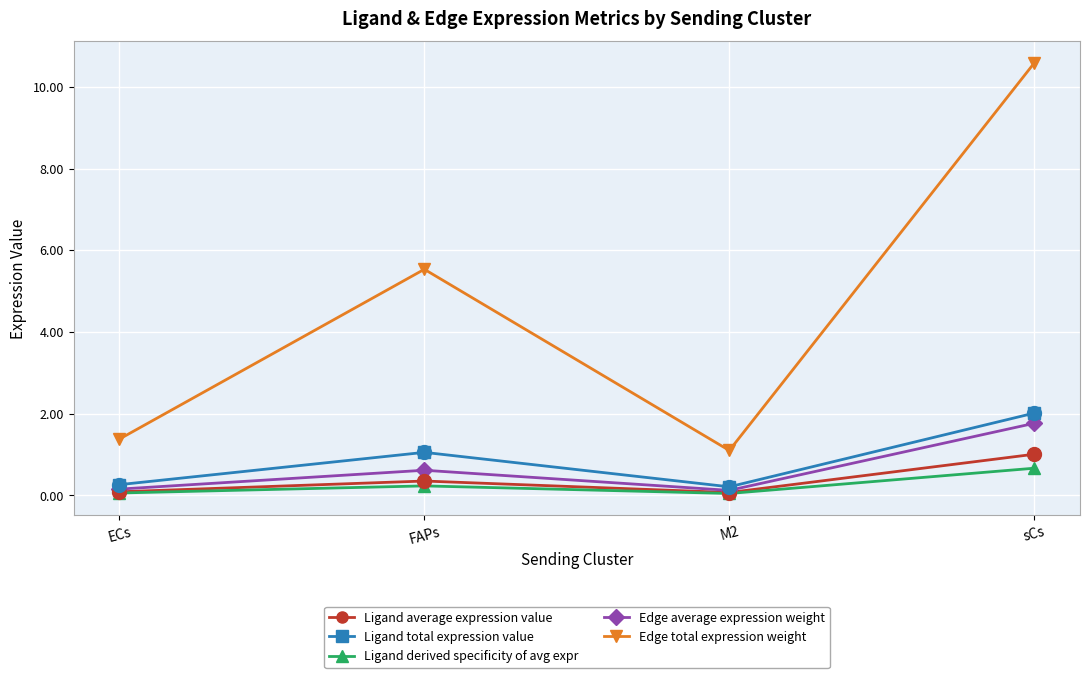

What is the value of the Edge total expression weight point at the 3rd from the left?

1.1